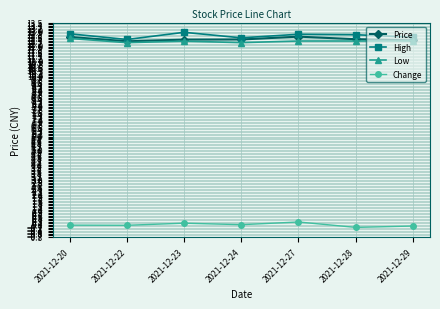

The Price series shows 12.6 at 2021-12-20. True or false?

True